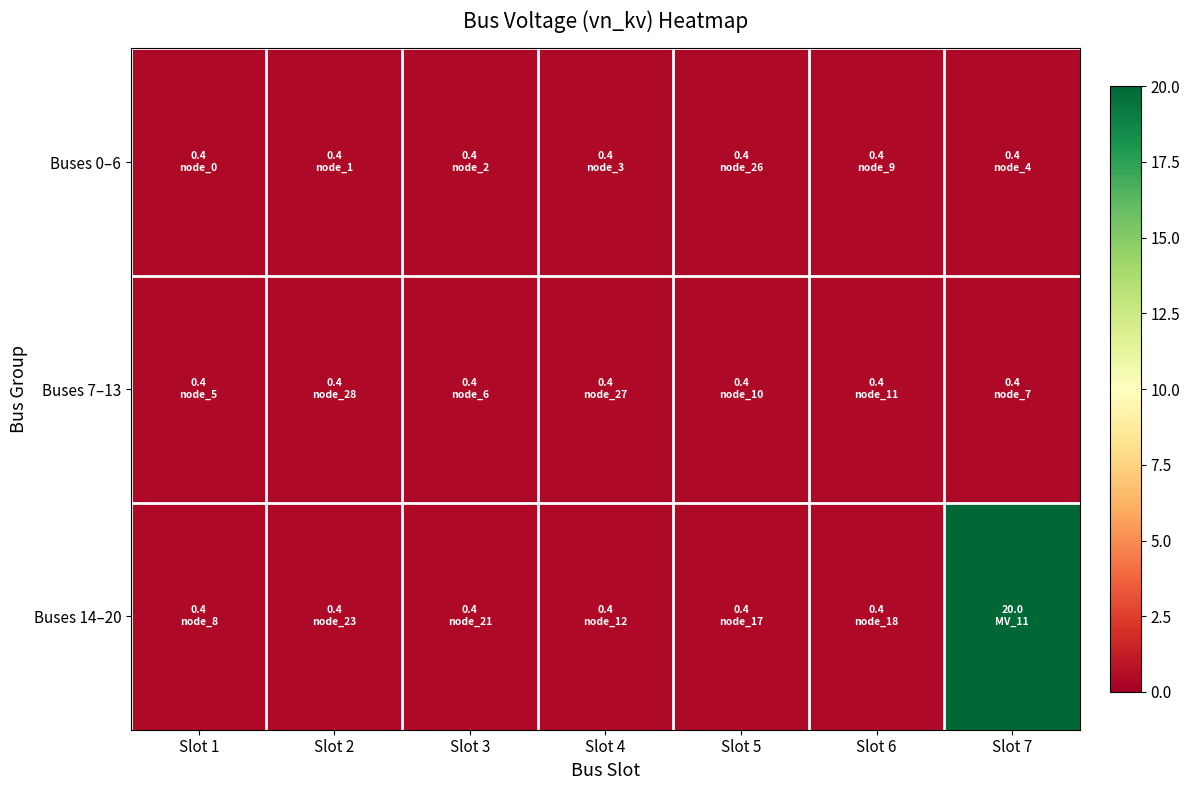

Reading right to left, what are all the values shown in this chart?

Buses 0–6: Slot 7=0.4	Slot 6=0.4	Slot 5=0.4	Slot 4=0.4	Slot 3=0.4	Slot 2=0.4	Slot 1=0.4
Buses 7–13: Slot 7=0.4	Slot 6=0.4	Slot 5=0.4	Slot 4=0.4	Slot 3=0.4	Slot 2=0.4	Slot 1=0.4
Buses 14–20: Slot 7=20.0	Slot 6=0.4	Slot 5=0.4	Slot 4=0.4	Slot 3=0.4	Slot 2=0.4	Slot 1=0.4